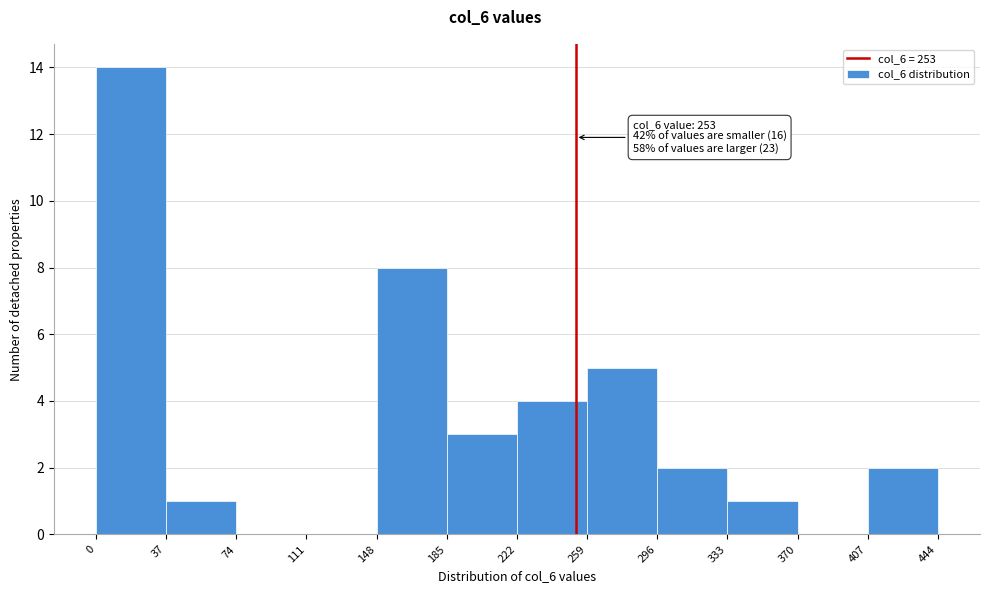

Which range on the x-axis has the tallest bar?

0 to 37